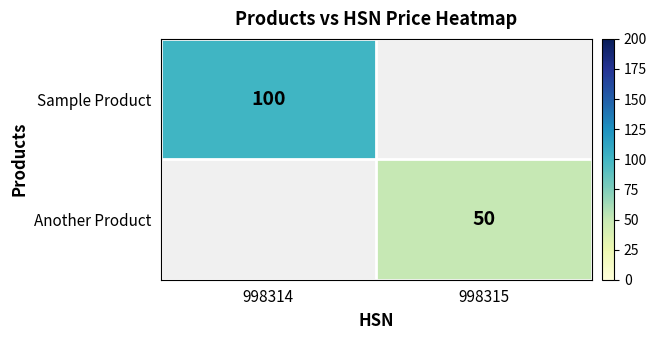

The Another Product series shows 87 at 998315. True or false?

False